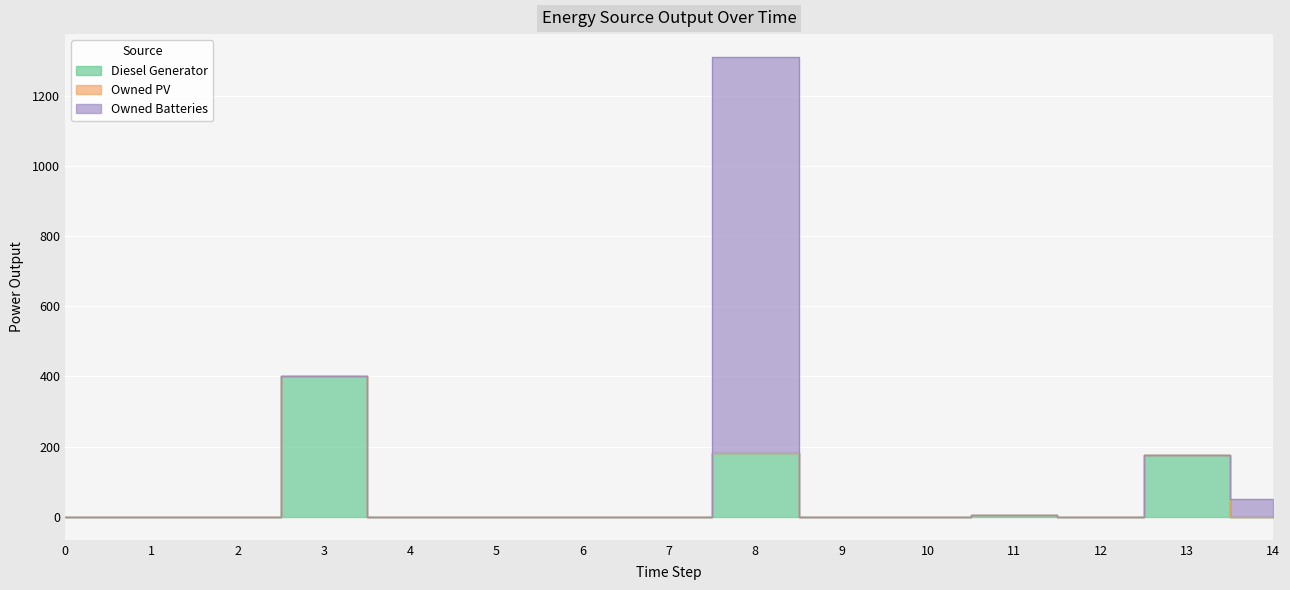

What are all the series names shown in the legend?

Diesel Generator, Owned PV, Owned Batteries